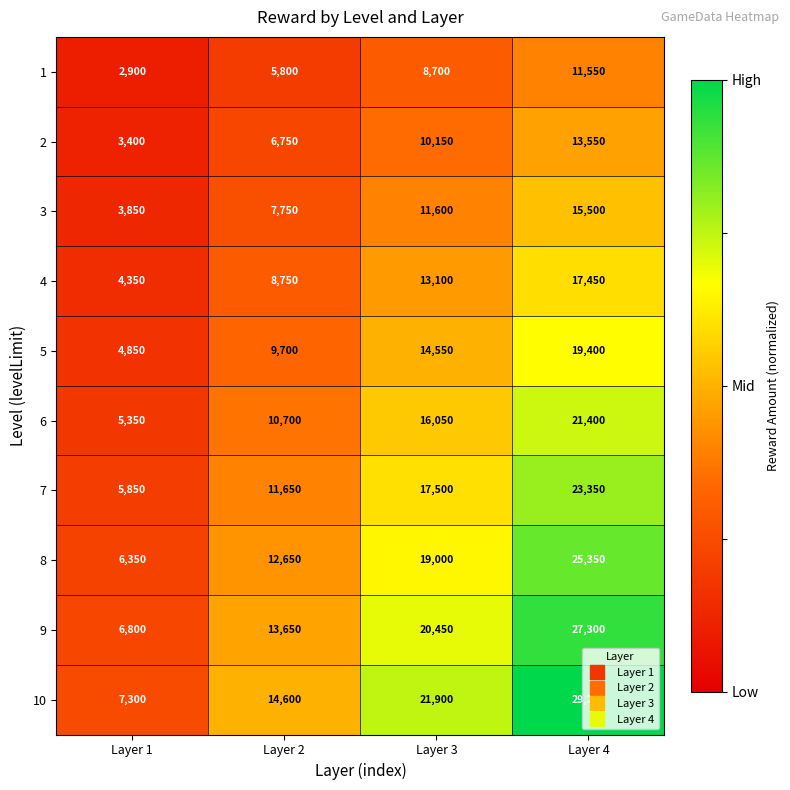

At which category is the sum across all series the highest?

Layer 4